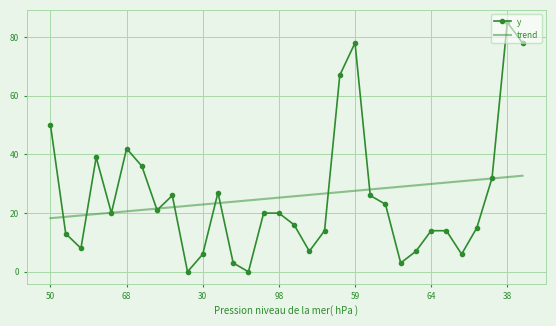

Reading left to right, what are all the values shown in this chart?

y: 50.0	13.0	8.0	39.0	20.0	42.0	36.0	21.0	26.0	0.0	6.0	27.0	3.0	0.0	20.0	20.0	16.0	7.0	14.0	67.0	78.0	26.0	23.0	3.0	7.0	14.0	14.0	6.0	15.0	32.0	85.0	78.0
trend: 18.3	18.7	19.2	19.7	20.1	20.6	21.1	21.5	22.0	22.5	22.9	23.4	23.9	24.3	24.8	25.3	25.7	26.2	26.7	27.1	27.6	28.1	28.5	29.0	29.5	29.9	30.4	30.9	31.3	31.8	32.3	32.7